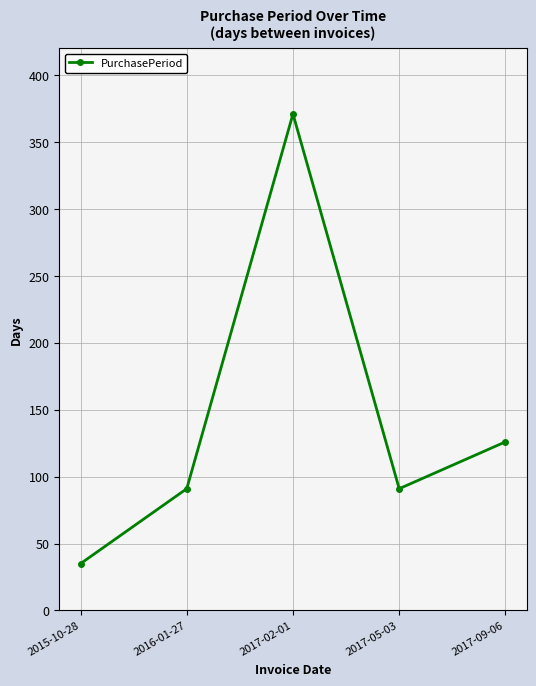

True or false: the data has more than 0 interior local peaks.

True